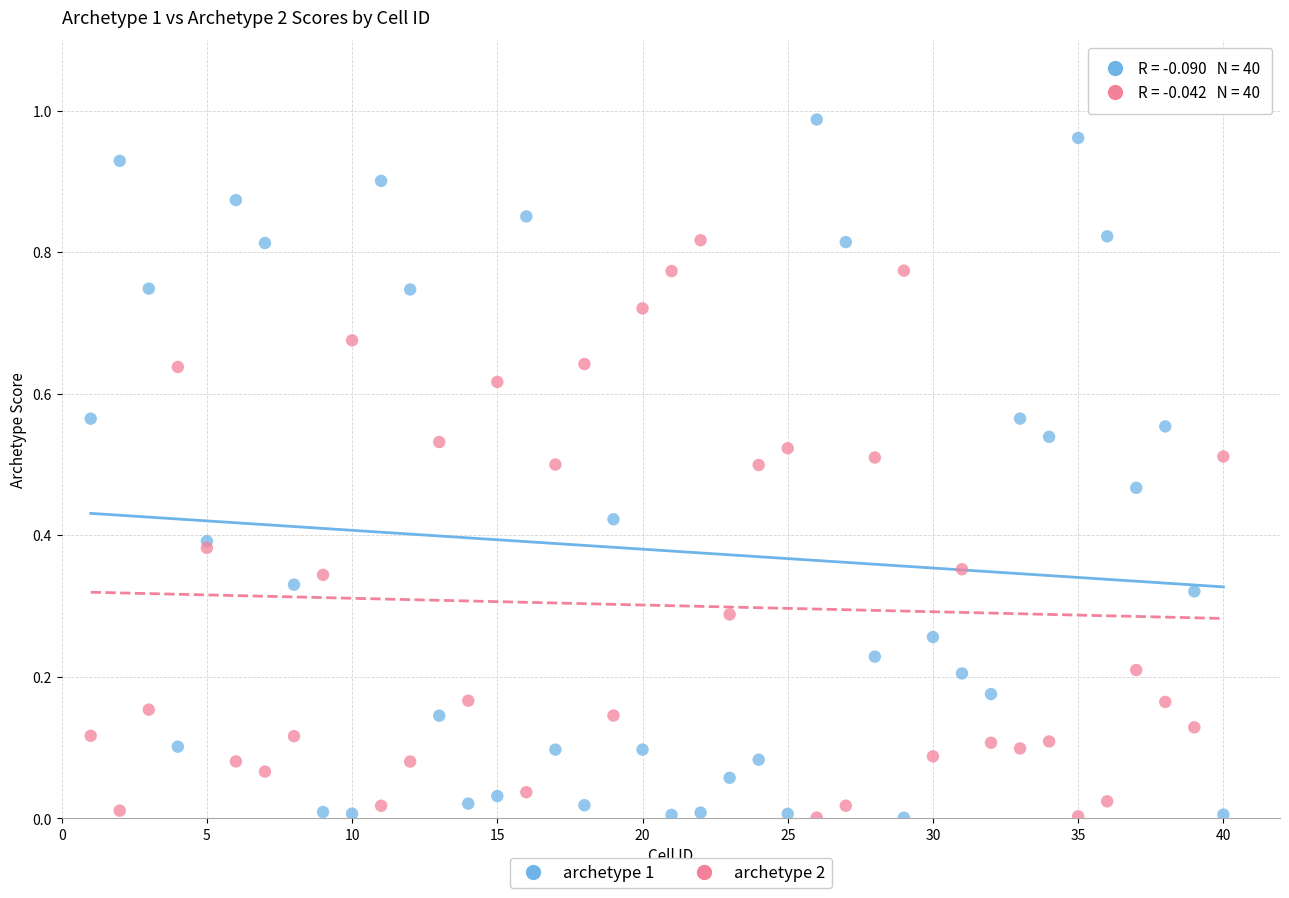

Which series has the largest Y range (max minus min)?

archetype 1